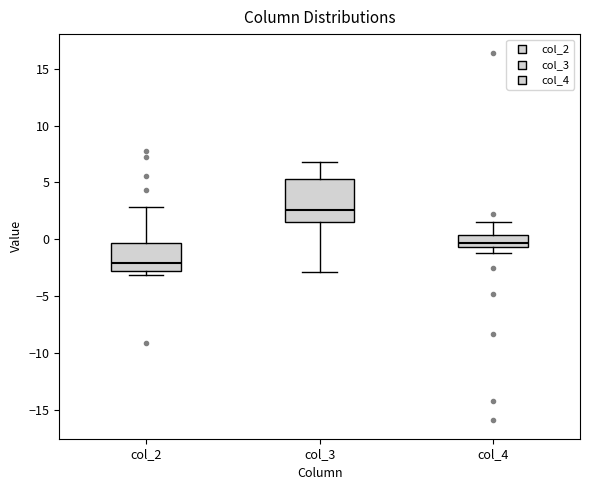

Reading left to right, transcribe this box plot: for each box, give where its median line is, the range the box spans, and where its two whiskers end, as read against the y-axis. The values are not printed on the chart, so give them approximately, as read against the axis.

col_2: median -2.0, box -3.0 to -0.5, whiskers -3.0 (just below the box's lower edge) to 3.0
col_3: median 2.5, box 1.5 to 5.5, whiskers -3.0 to 7.0
col_4: median -0.5 (inside the box), box -0.5 to 0.5, whiskers -1.0 to 1.5